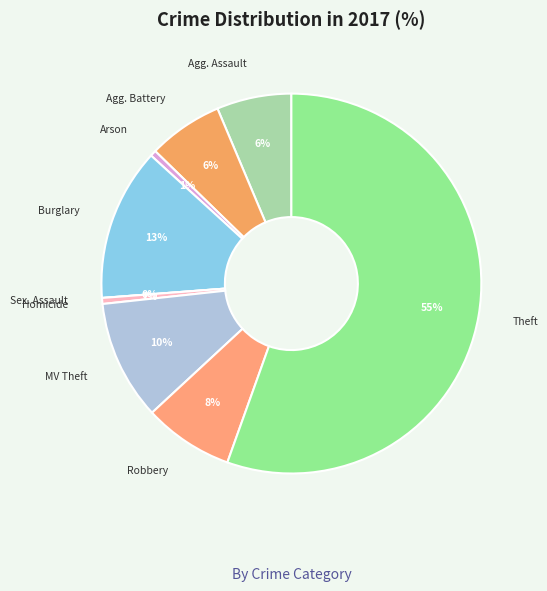

To the nearest percent, what is the combined percentage of Burglary and Aggravated Battery?

19%